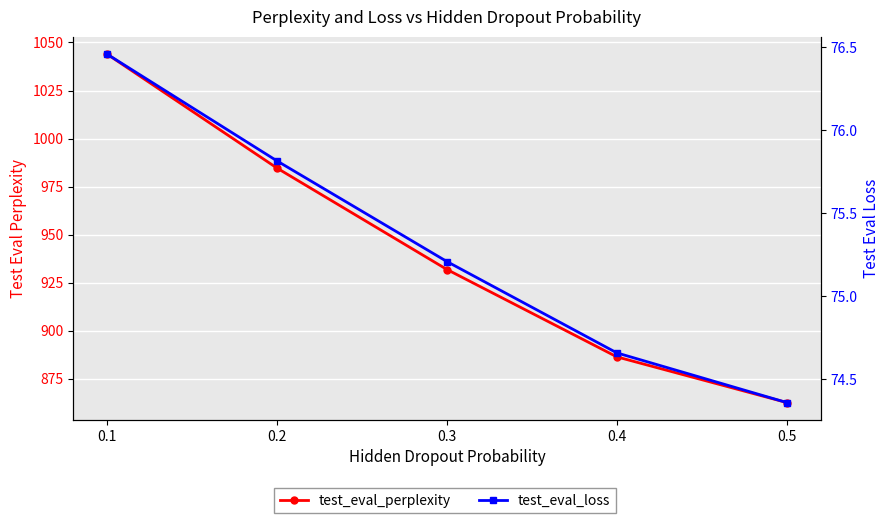

Which series has the largest total across all categories?

test_eval_perplexity